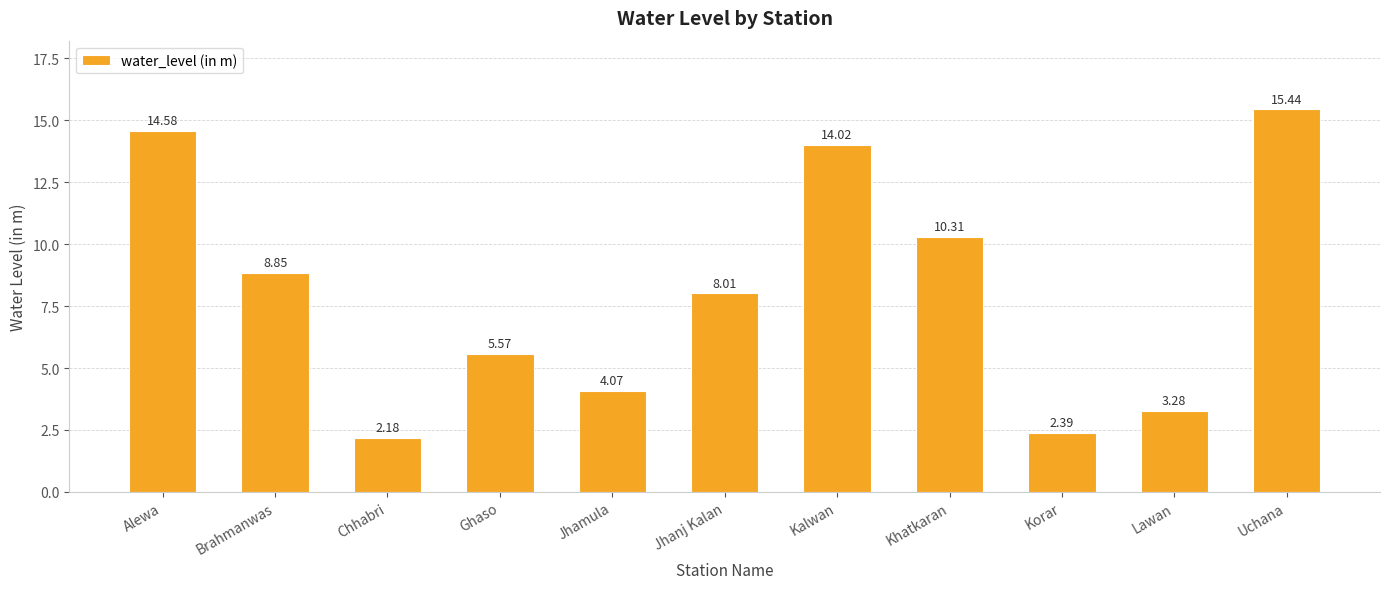

Between Chhabri and Brahmanwas, which is larger?

Brahmanwas